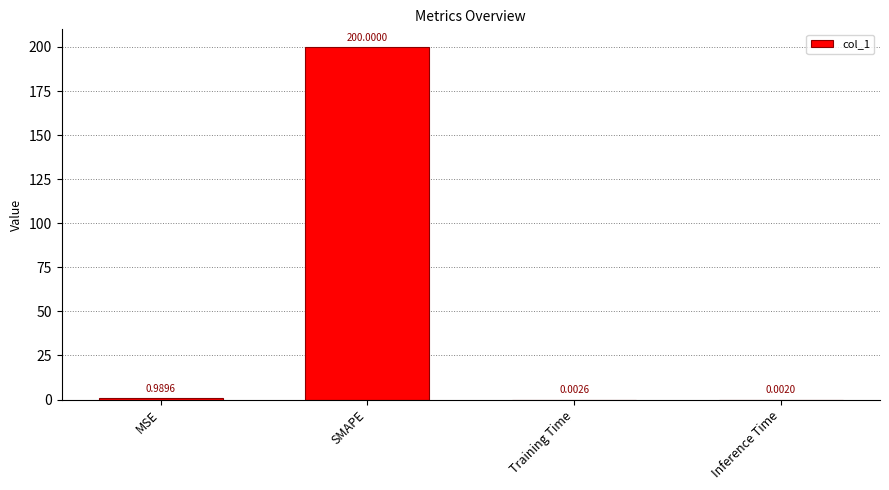

Which label corresponds to the largest value in the chart?

SMAPE